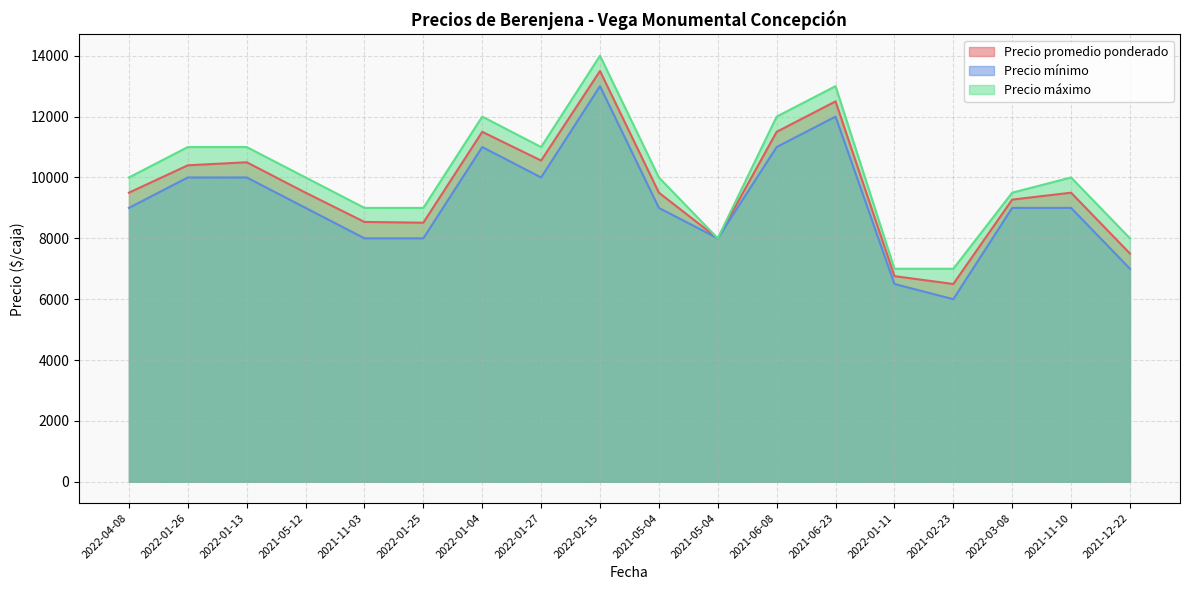

At which label does Precio máximo first exceed 10000?

2022-01-26